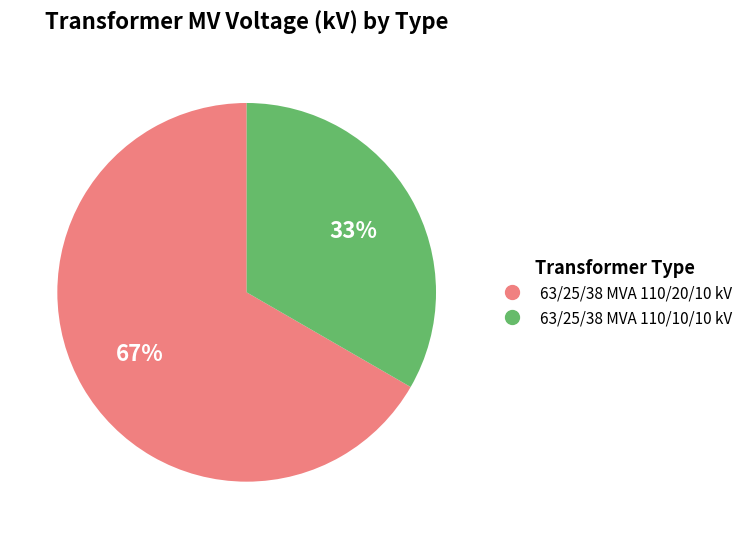

To the nearest percent, what percentage of the pie is 63/25/38 MVA 110/20/10 kV?

67%